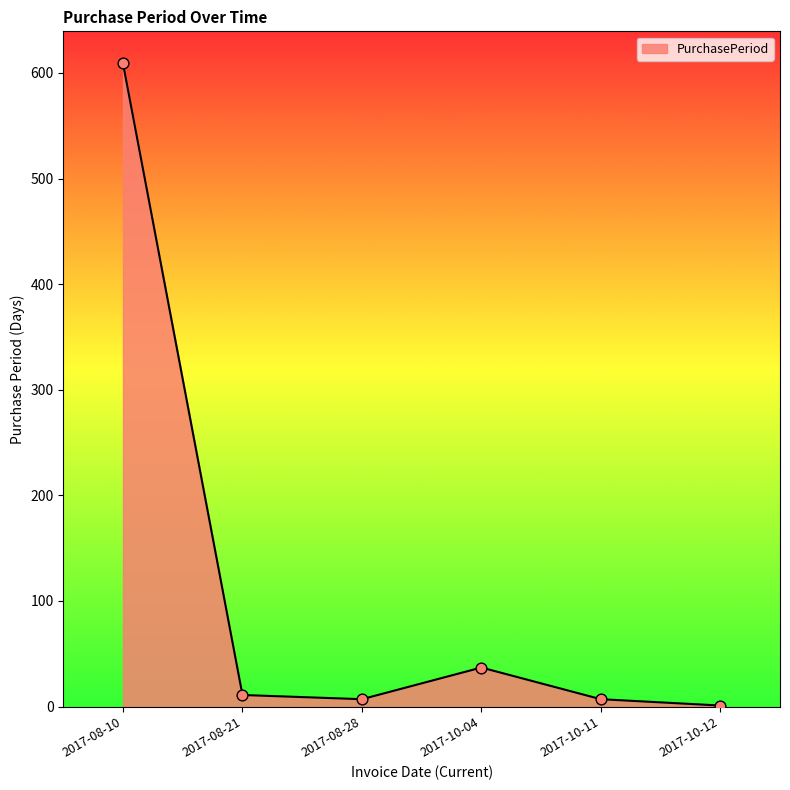

What is the change in value from 2017-08-21 to 2017-08-28?

-4